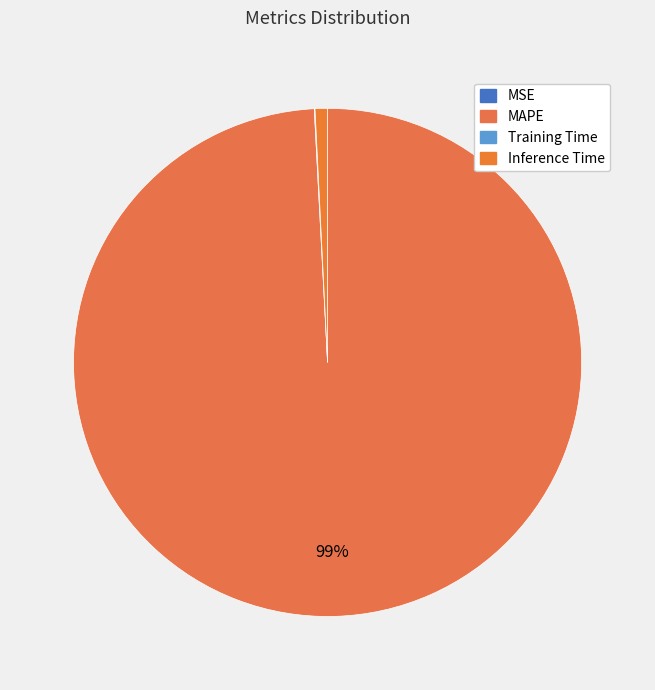

True or false: Inference Time accounts for 1% of the total.

True